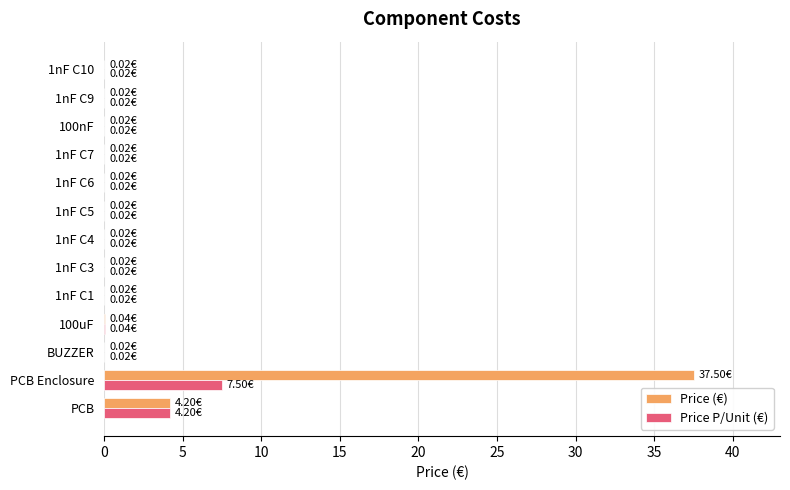

At which label is Price (€) closest to 18?

PCB